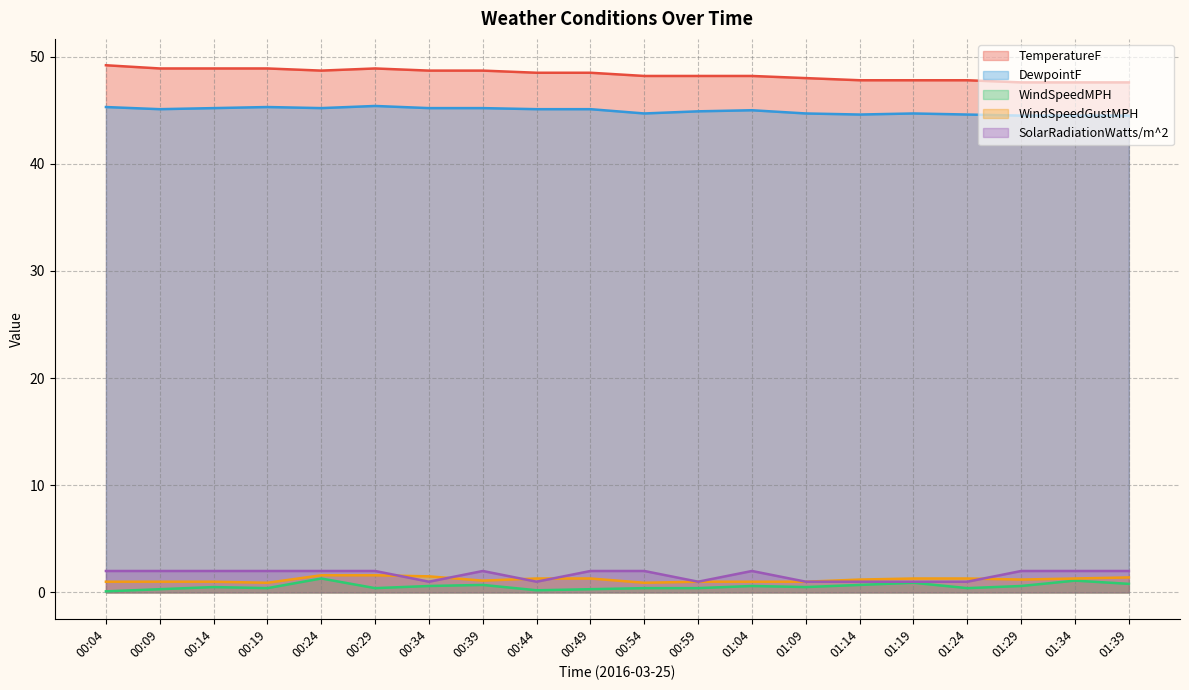

Does the chart display data point markers on the line(s)?

No